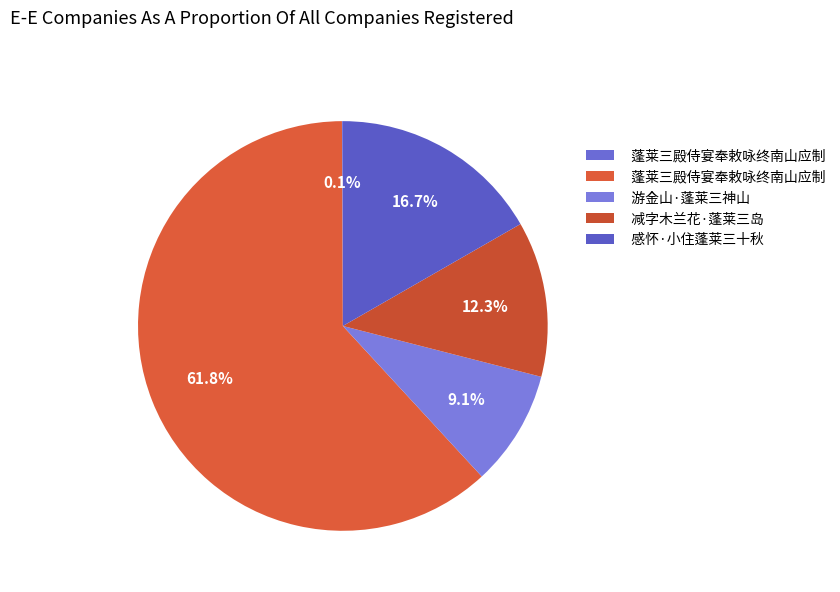

How many slices are in this pie chart?

5